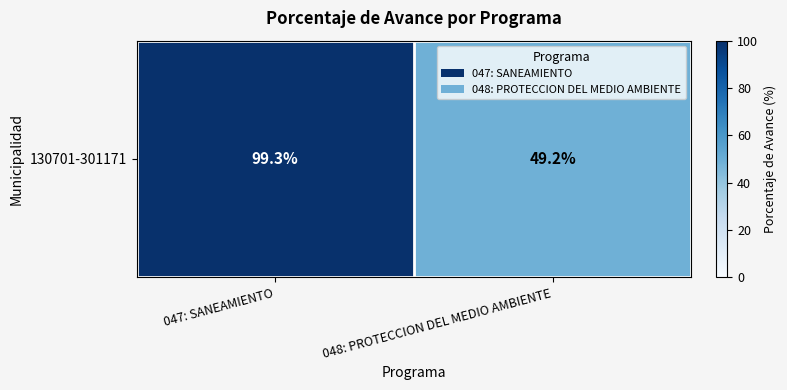

The chart shows a value of 78.1 at 048: PROTECCION DEL MEDIO AMBIENTE. True or false?

False